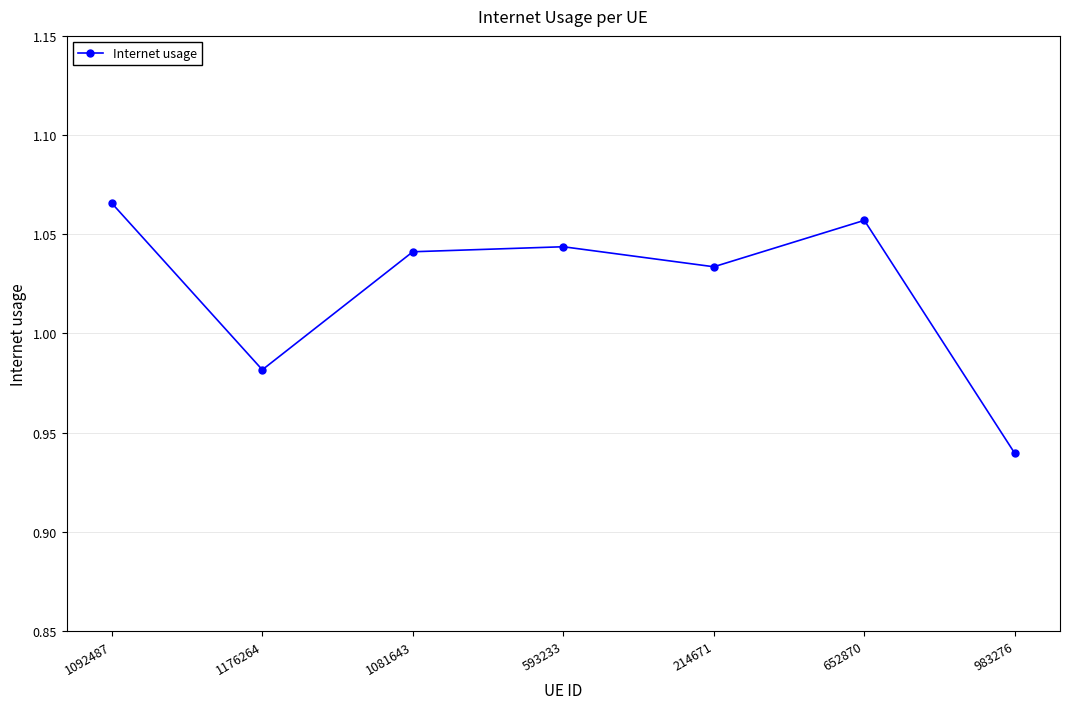

Which label corresponds to the smallest value in the chart?

983276